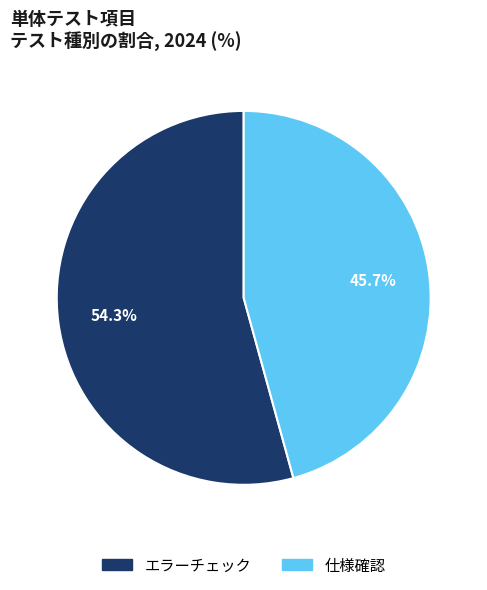

Approximately how many times larger is the value at エラーチェック compared to 仕様確認?

1.2